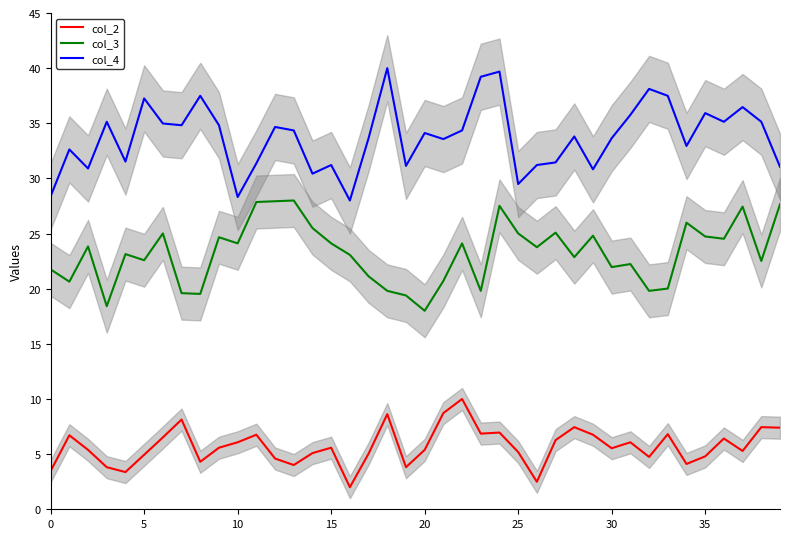

What is the smallest value displayed?

2.0